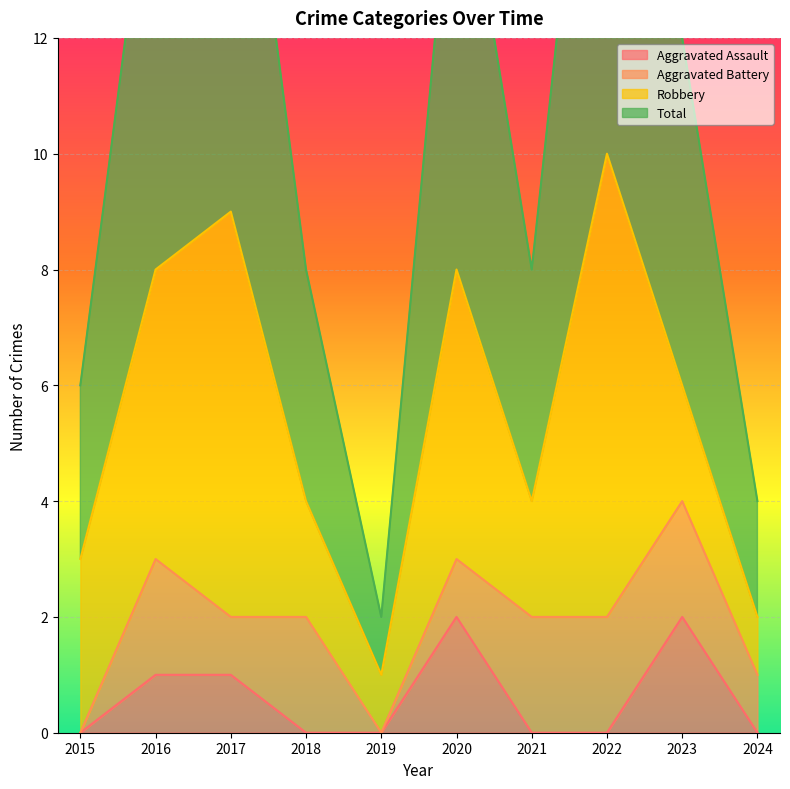

Which series has the widest spread of values?

Total